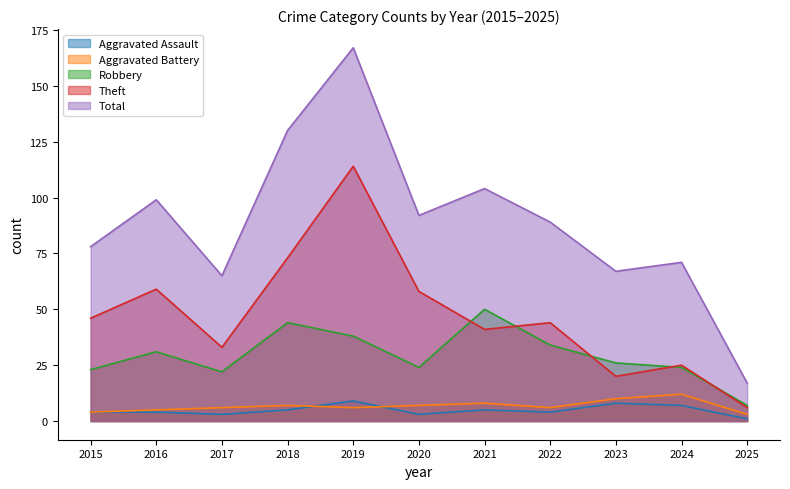

Rank the series by their maximum value, from lowest to highest.

Aggravated Assault, Aggravated Battery, Robbery, Theft, Total